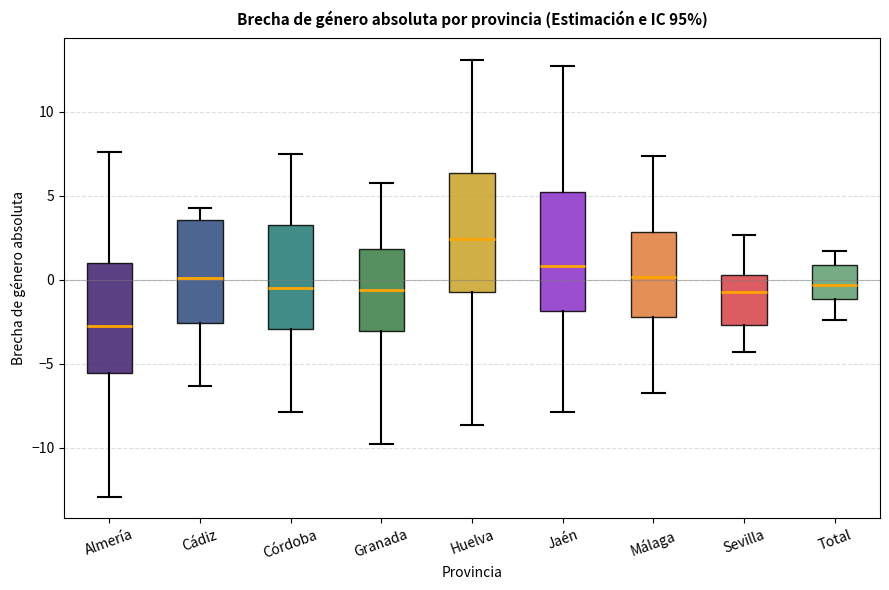

Where does the median line of the box for Huelva sit on the y-axis? The values are not printed on the chart, so give them approximately, as read against the axis.

2.5